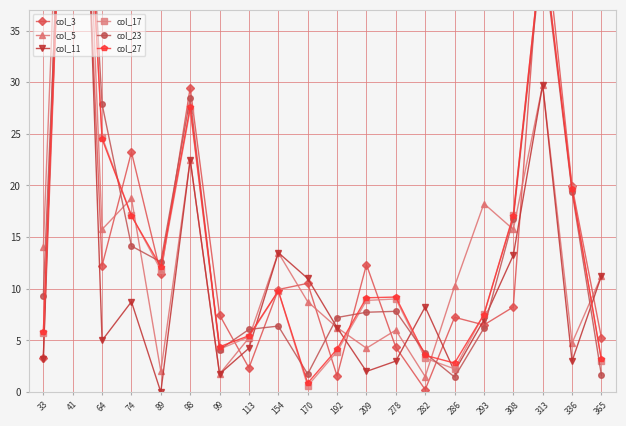

Which category has the lowest value across all series?

89